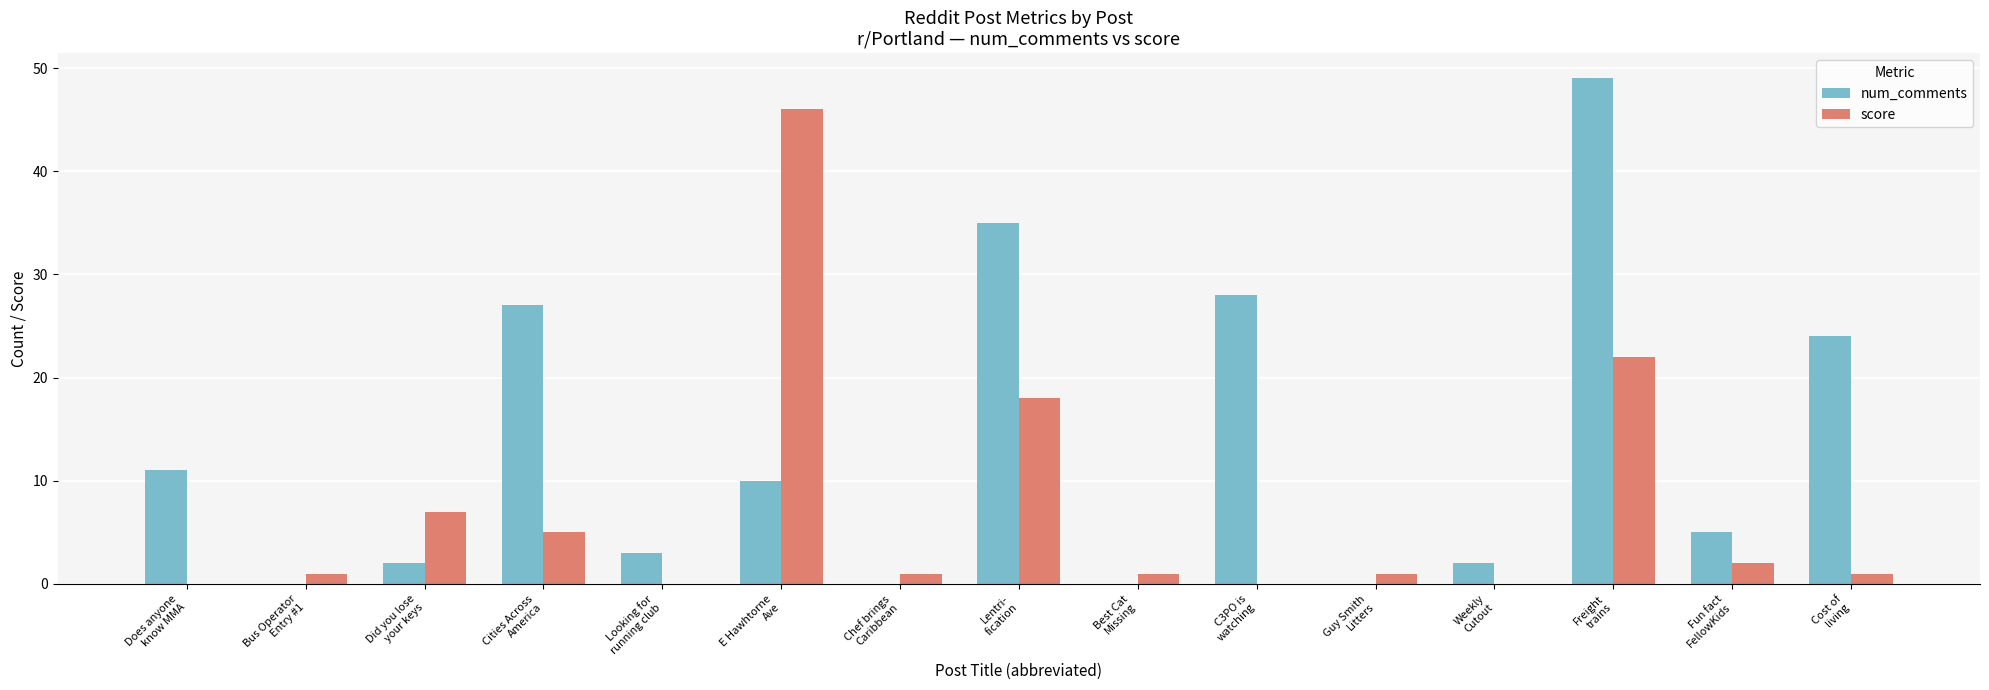

Is it true that num_comments equals 14 at C3PO is
watching?

False